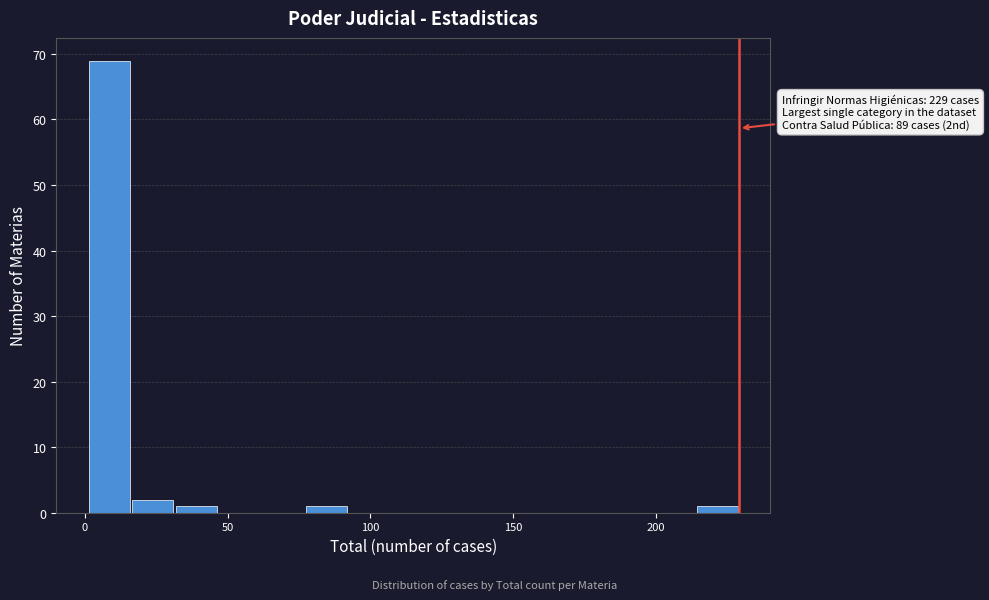

Read against the x-axis, roughly where is the centre of the tallest bar?

10